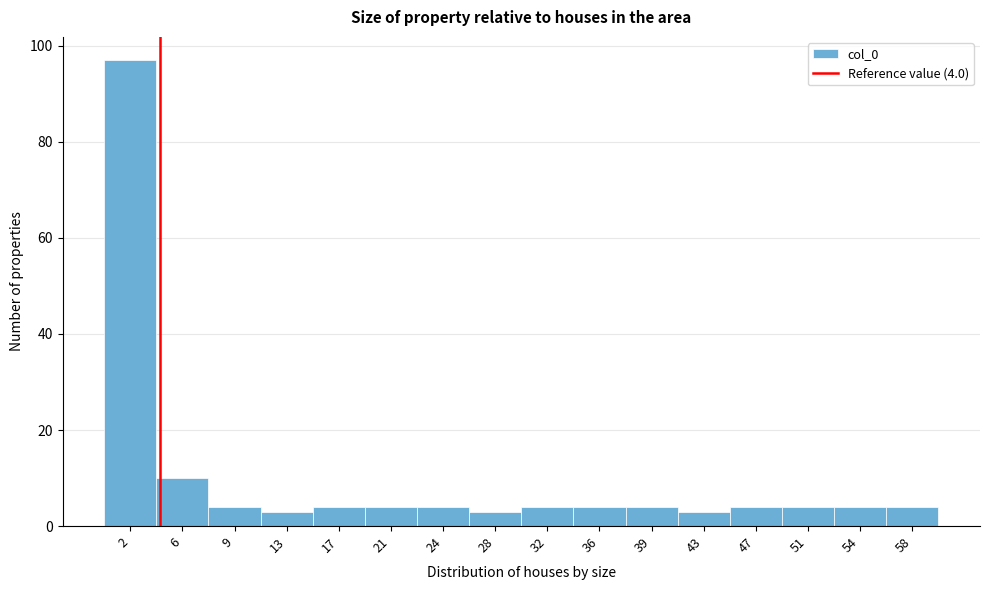

Which range on the x-axis has the tallest bar?

0.00 to 3.75